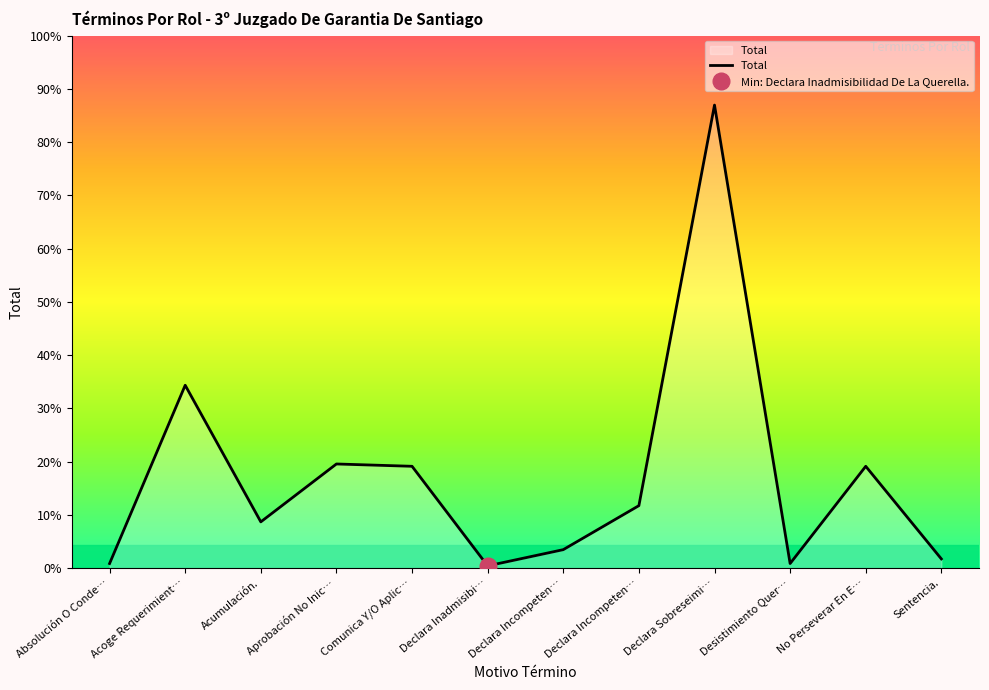

Does the chart display data point markers on the line(s)?

No